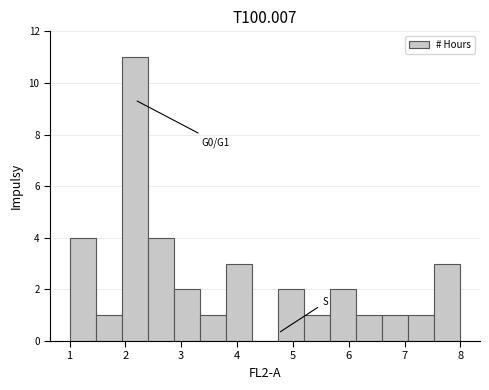

Which range on the x-axis has the tallest bar?

1.9 to 2.4